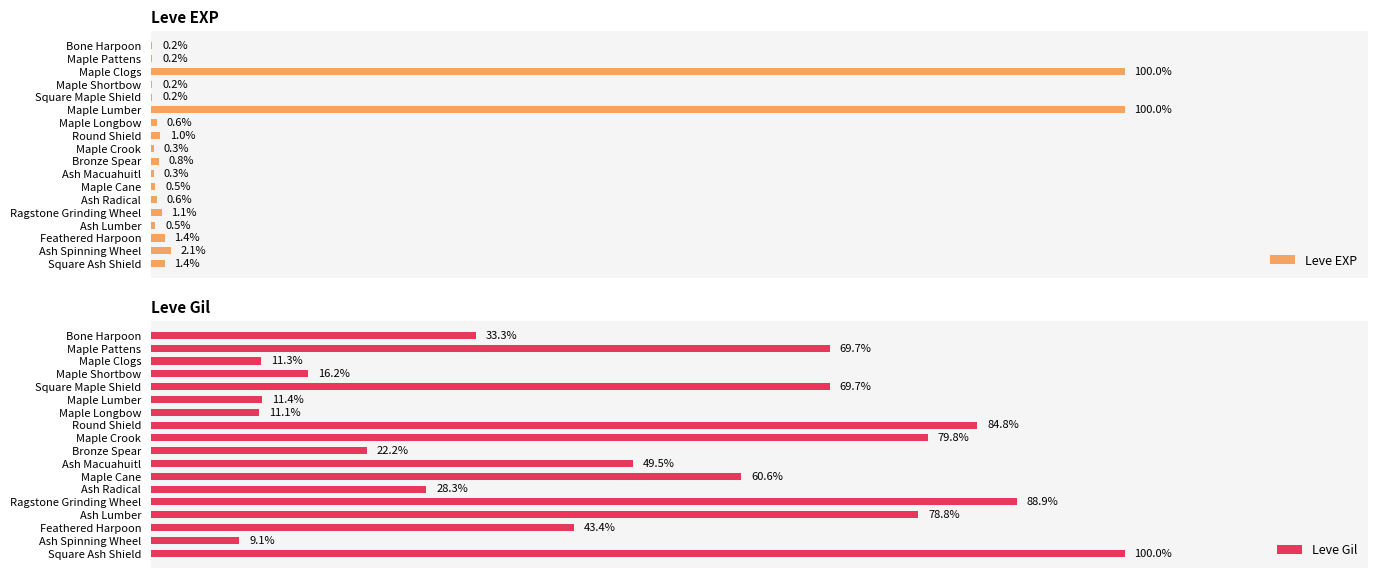

Count the number of categories in the chart.

18